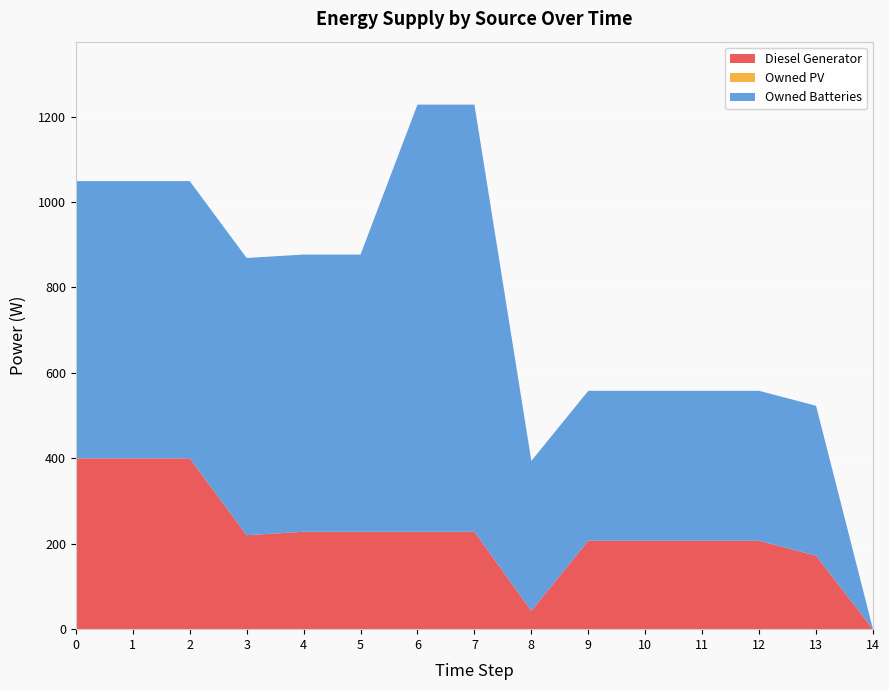

Reading left to right, transcribe all the data shown in this chart.

Diesel Generator: 0=400	1=400	2=400	3=220	4=228	5=228	6=228	7=228	8=43	9=207	10=207	11=207	12=207	13=172	14=0
Owned PV: 0=0	1=0	2=0	3=0	4=0	5=0	6=0	7=0	8=0	9=0	10=0	11=0	12=0	13=0	14=0
Owned Batteries: 0=649	1=649	2=649	3=649	4=649	5=649	6=1000	7=1000	8=351	9=351	10=351	11=351	12=351	13=351	14=0